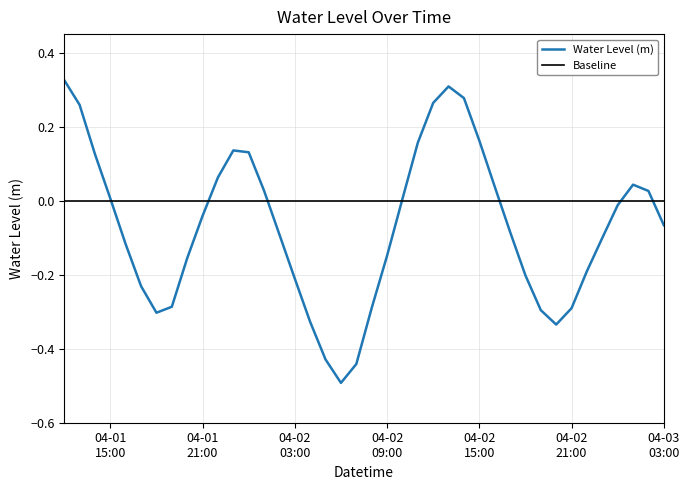

What value does the data have at 2024-04-02 23:00:00?

-0.1